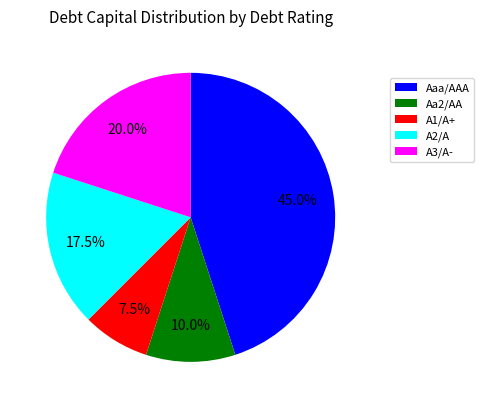

Which slice is the smallest?

A1/A+